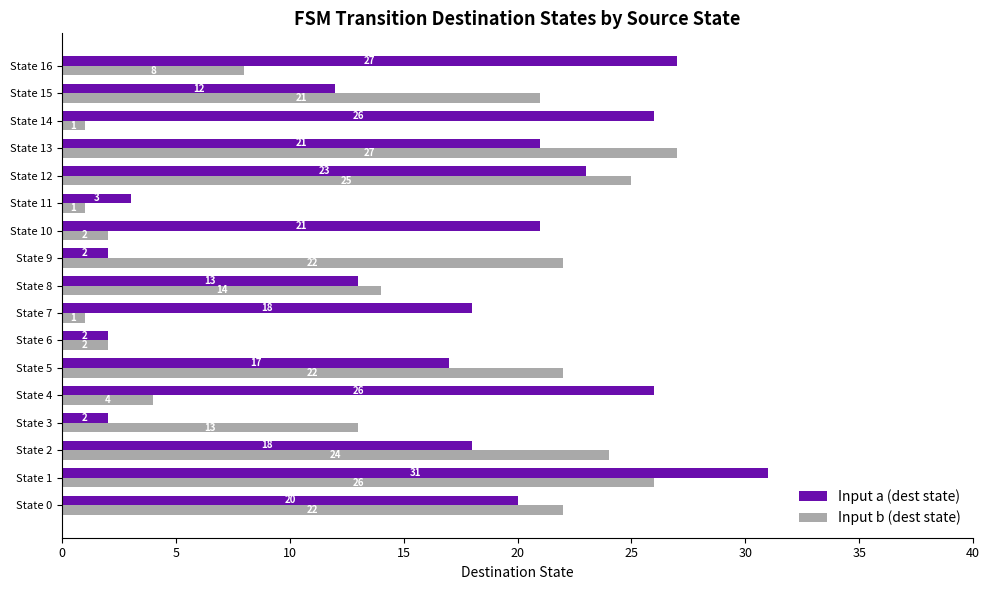

True or false: Input a (dest state) has a value of 2 at State 6.

True